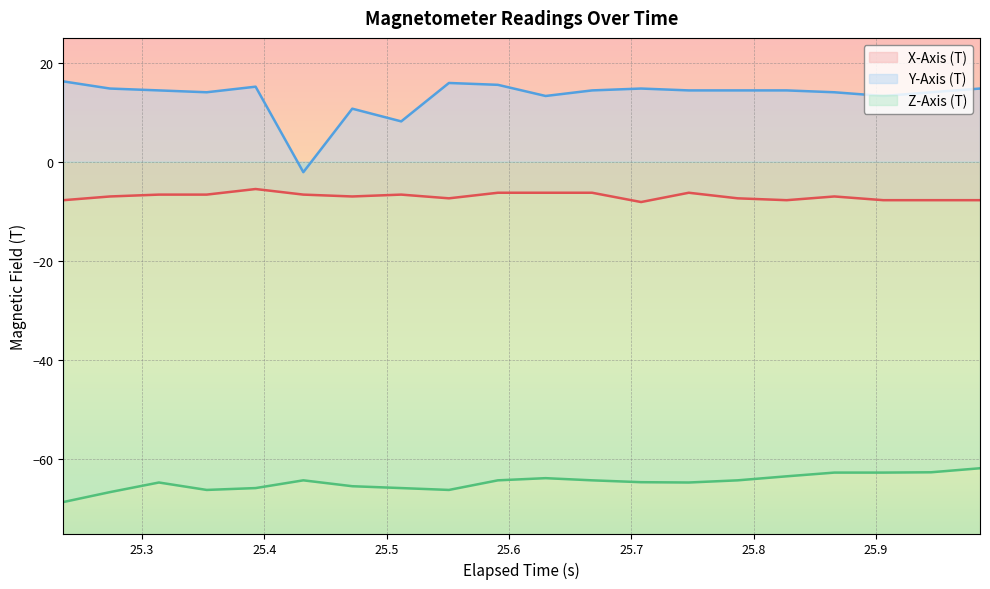

How many values in the X-Axis (T) series exceed -6?

1